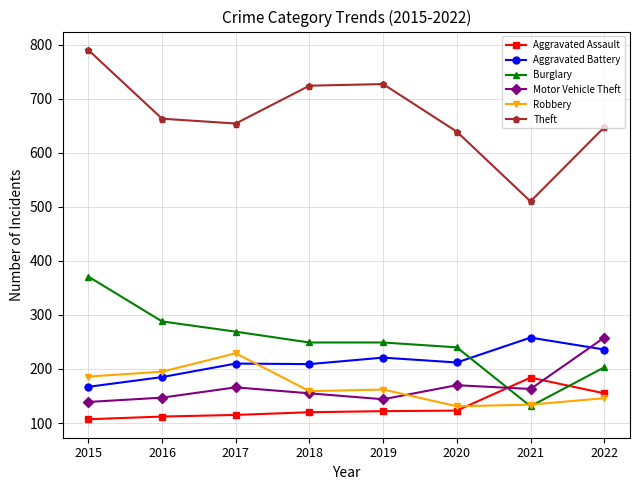

What is the value of the Burglary point at the 6th from the left?

240